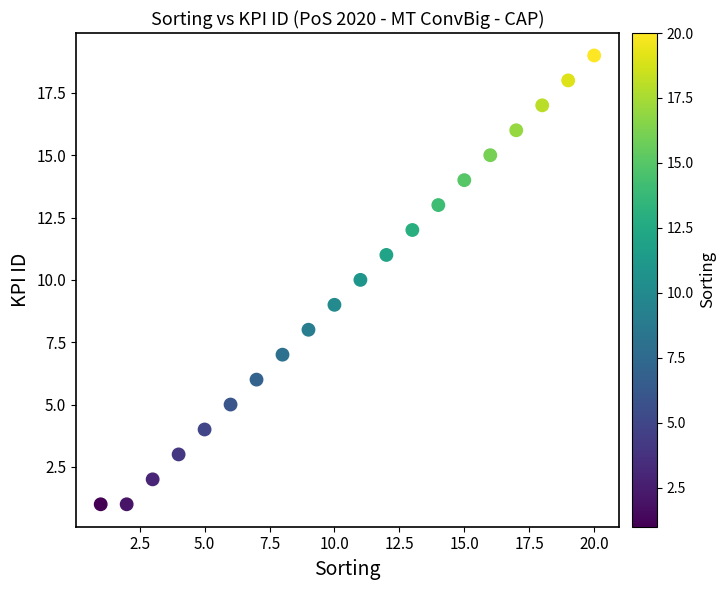

What is the range of X values (max minus min)?

19